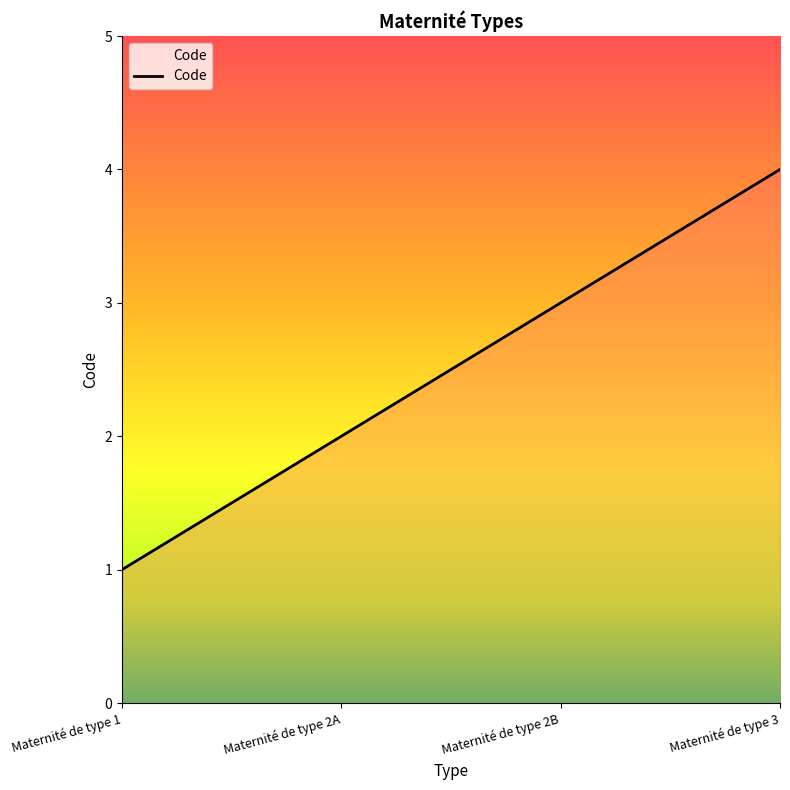

Does the chart display data point markers on the line(s)?

No